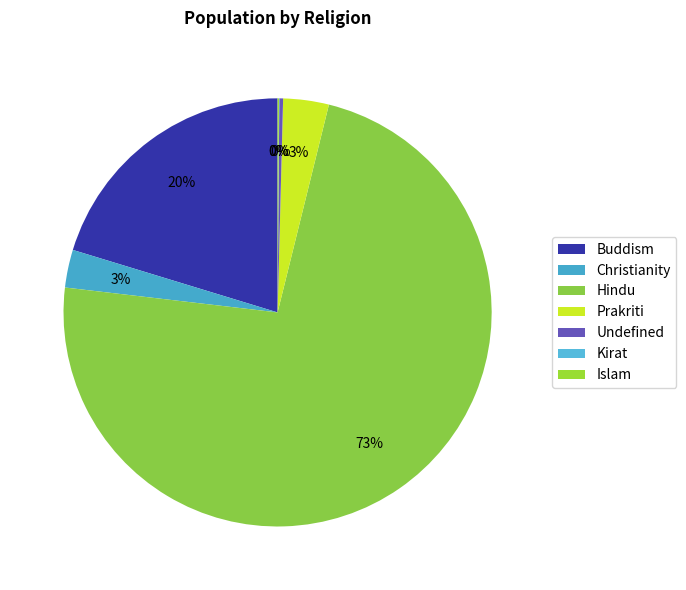

How many segments does this pie chart have?

7